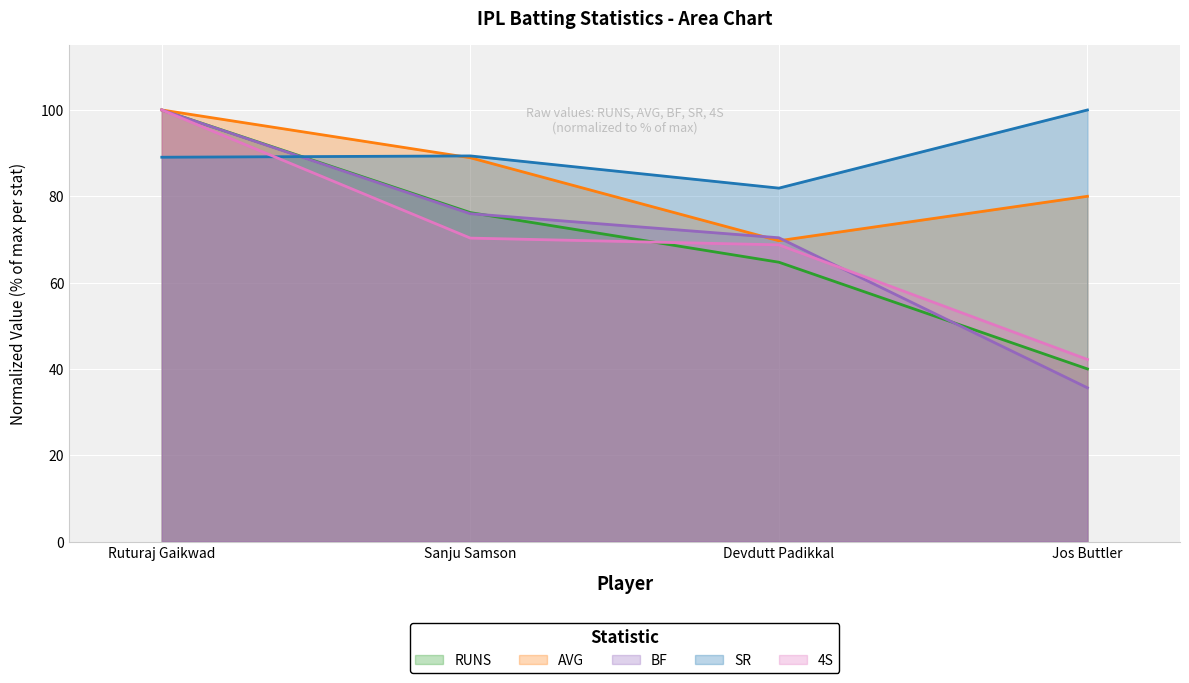

Between Ruturaj Gaikwad and Jos Buttler, which series saw the biggest shift?

BF